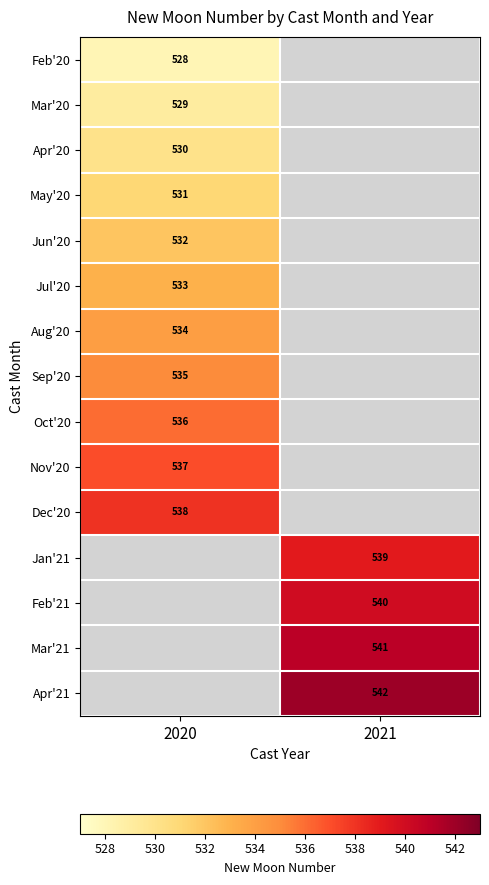

True or false: Feb'21 has a value of 243 at 2021.

False